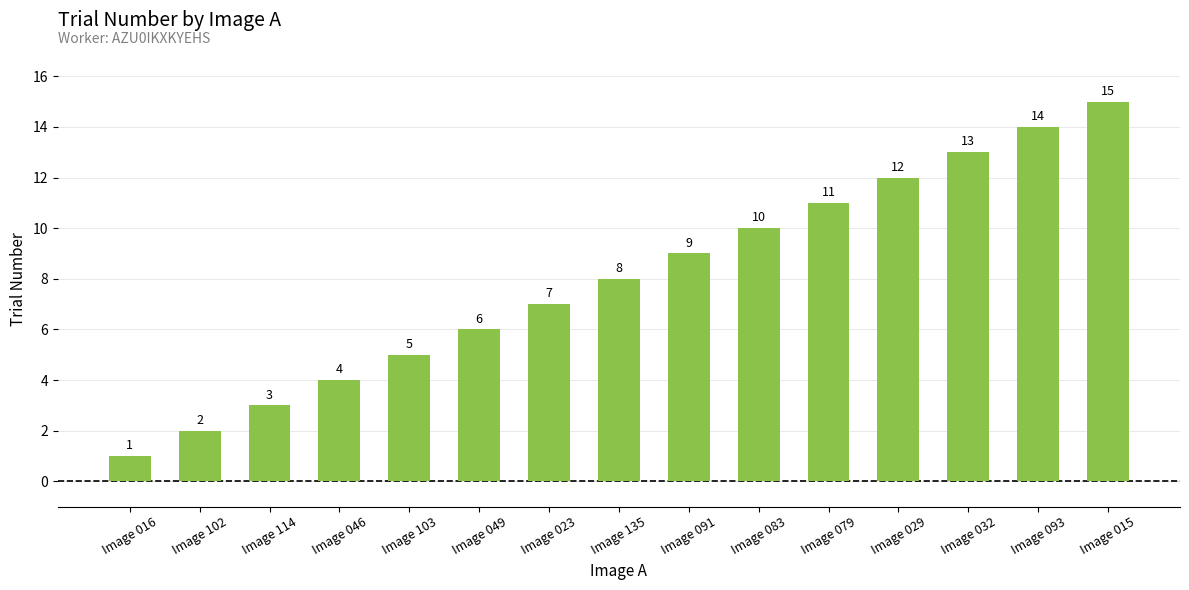

Which has a higher value, Image 015 or Image 032?

Image 015